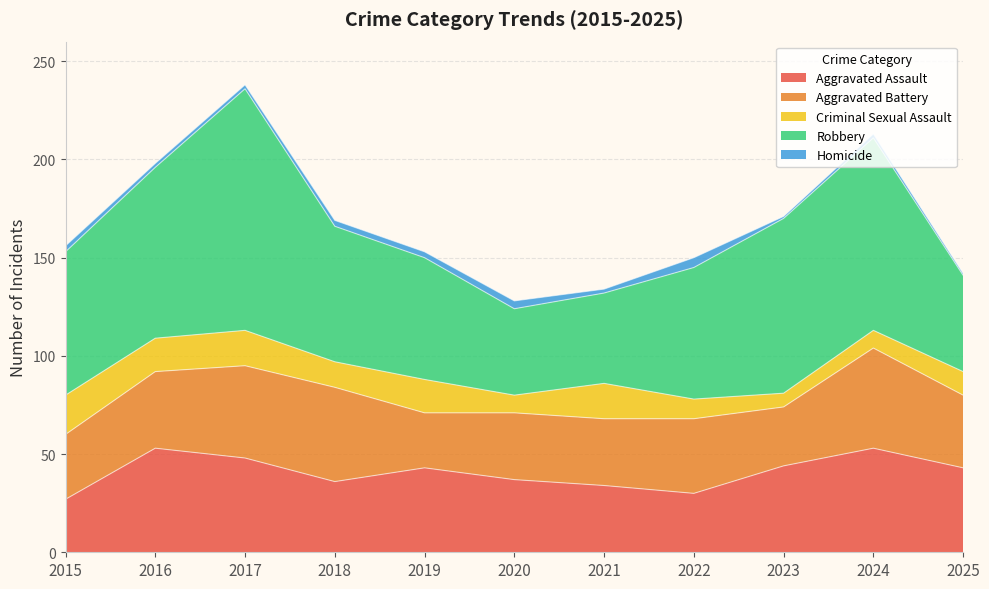

True or false: Aggravated Assault and Robbery cross at least once.

False